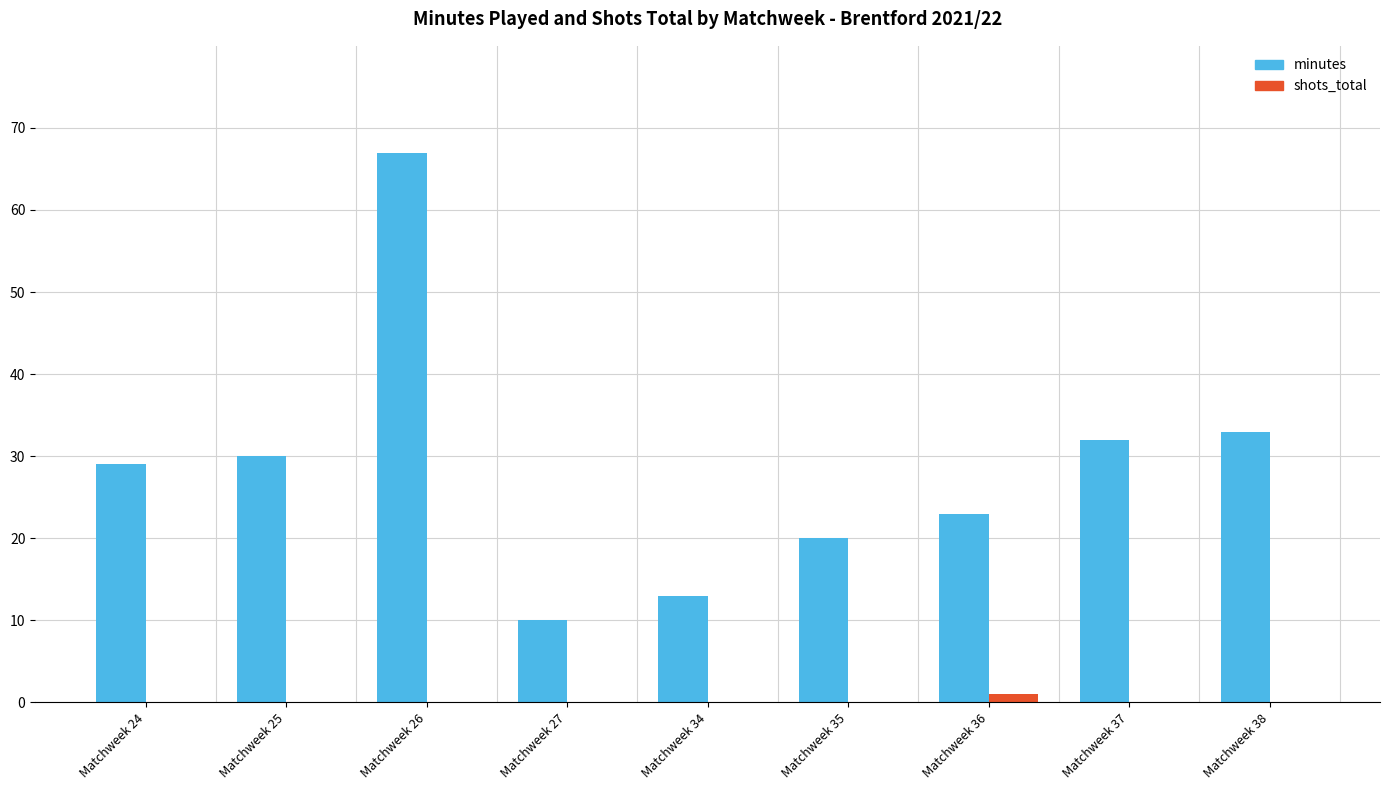

At which category does the chart reach its peak across all series?

Matchweek 26